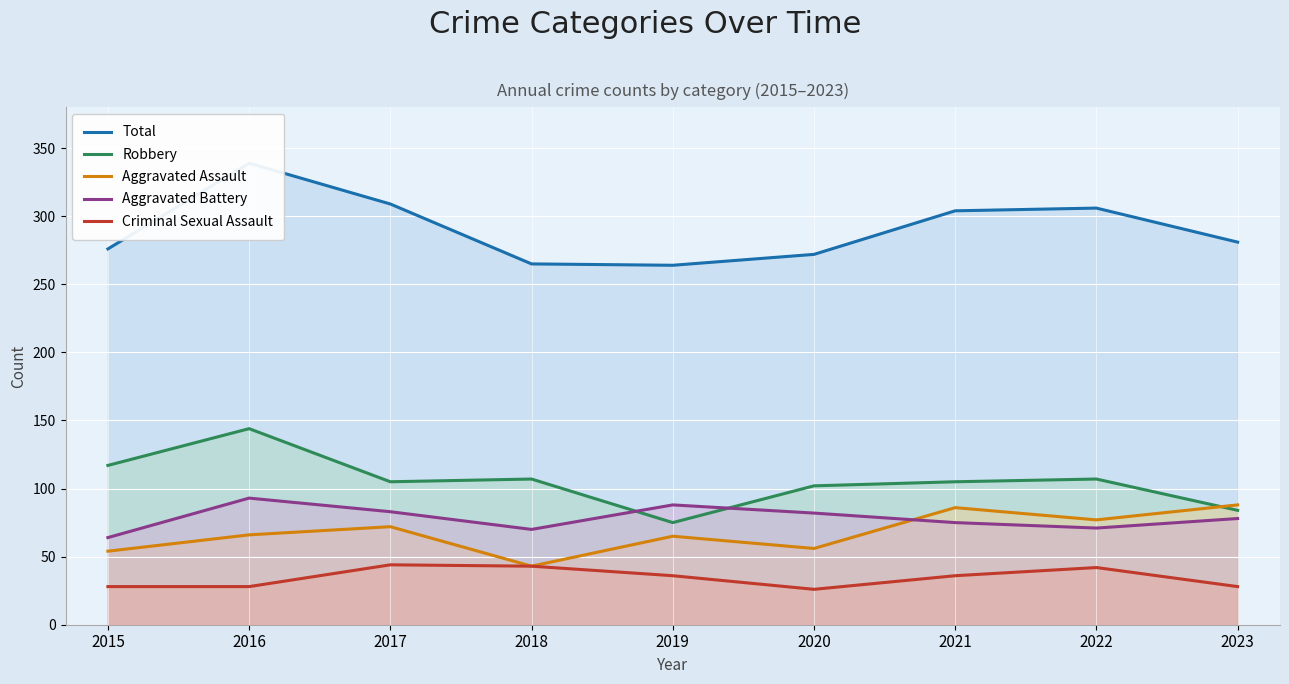

Which series changed the most between 2015 and 2018?

Criminal Sexual Assault